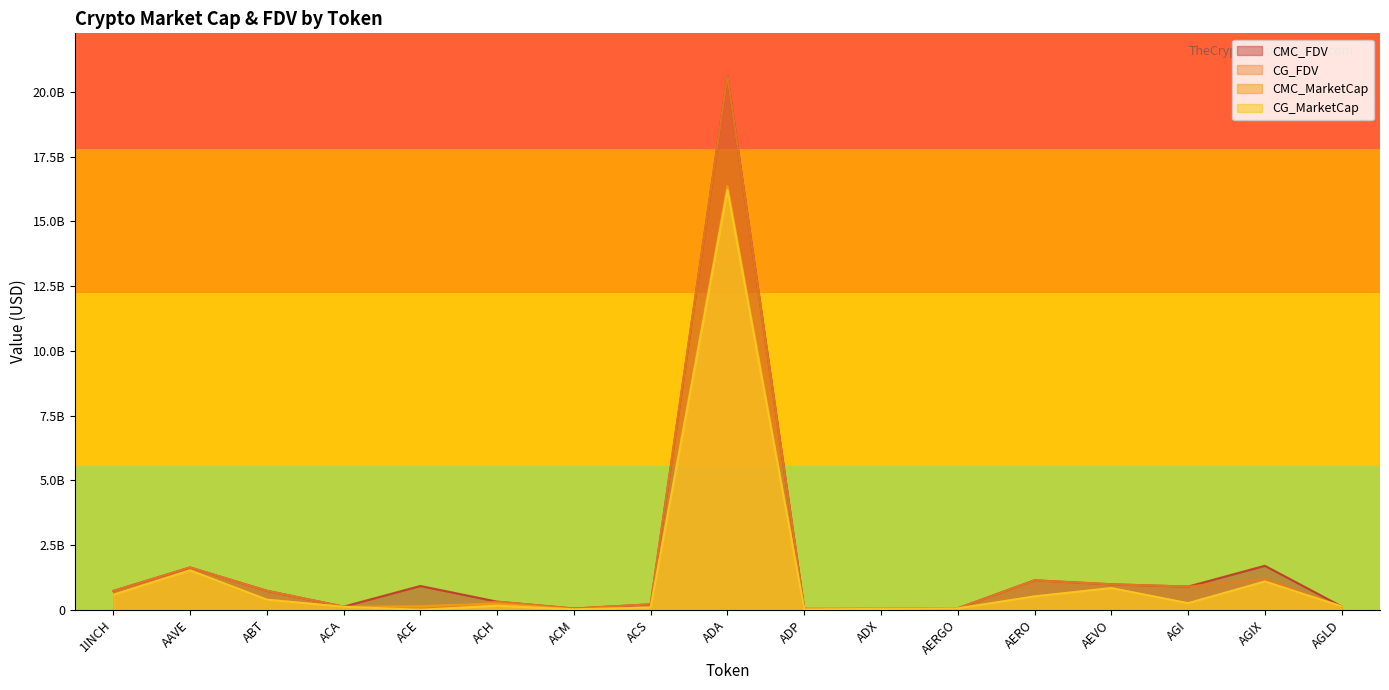

Which label corresponds to the largest value in the chart?

ADA